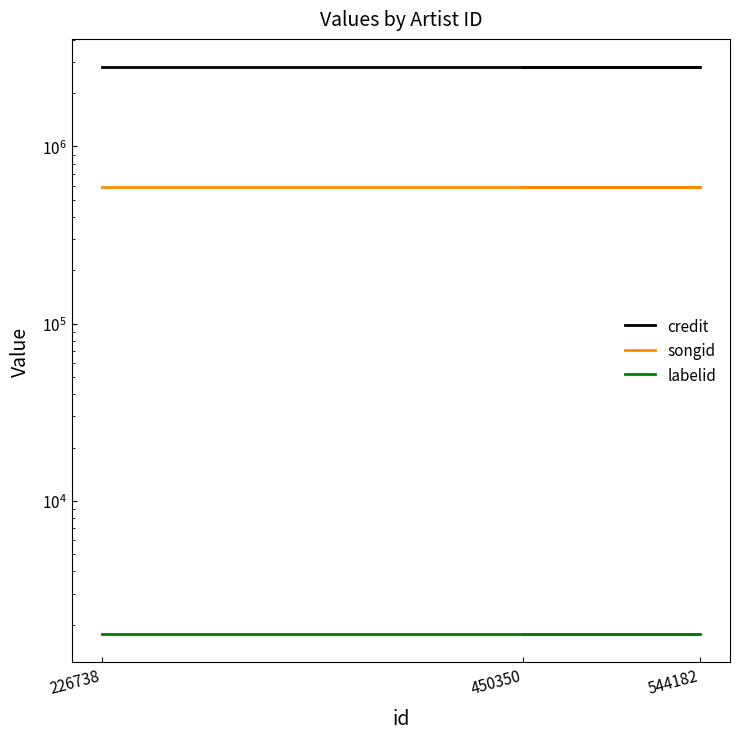

What is the approximate value of credit at 450350?

2800748